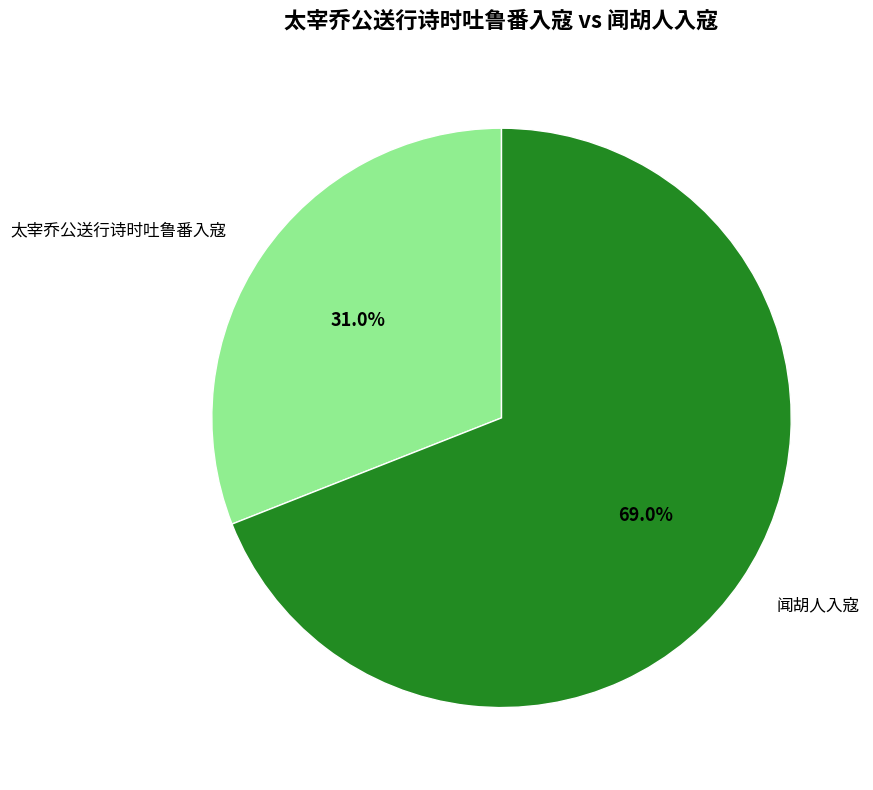

To the nearest percent, what portion does 闻胡人入寇 represent?

69%